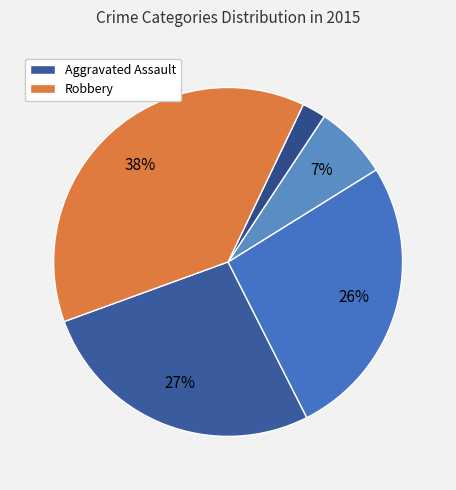

How many segments does this pie chart have?

5